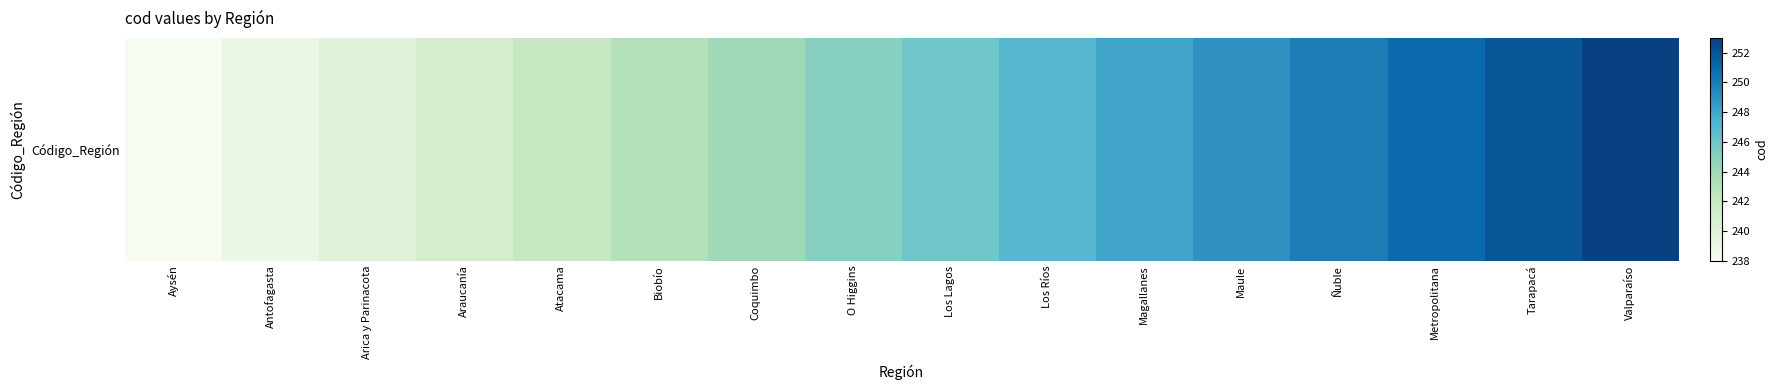

What is the minimum value shown in the chart?

238